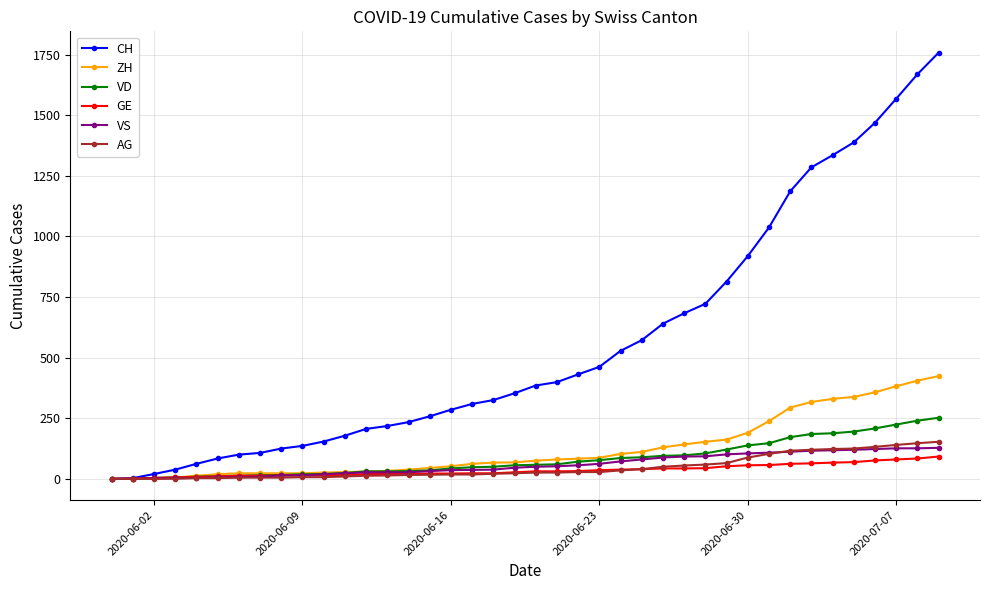

What is the maximum value shown in the chart?

1758